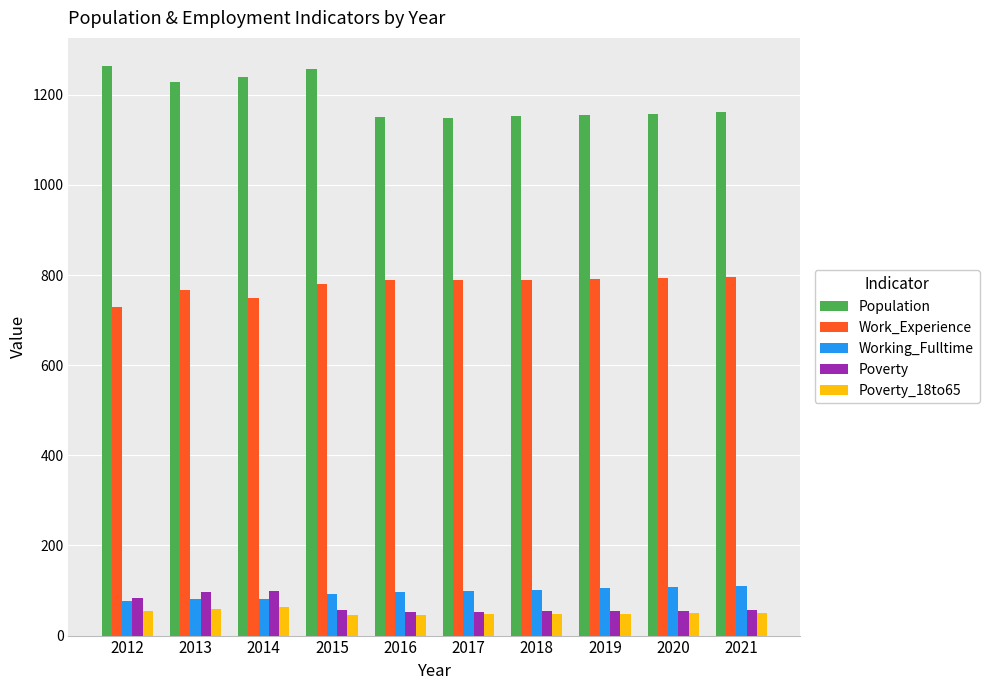

What is the average value of the Work_Experience series?

777